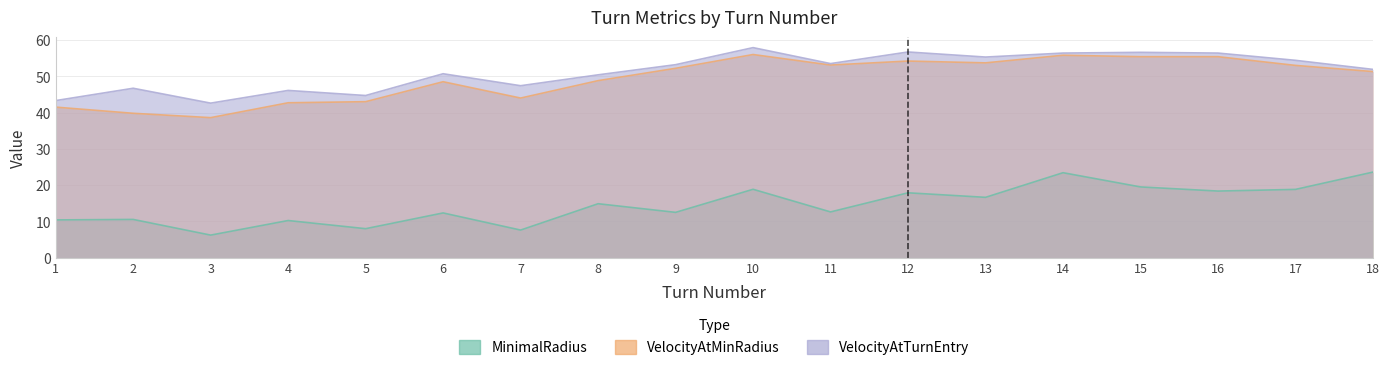

True or false: VelocityAtMinRadius has more than 2 interior local peaks.

True